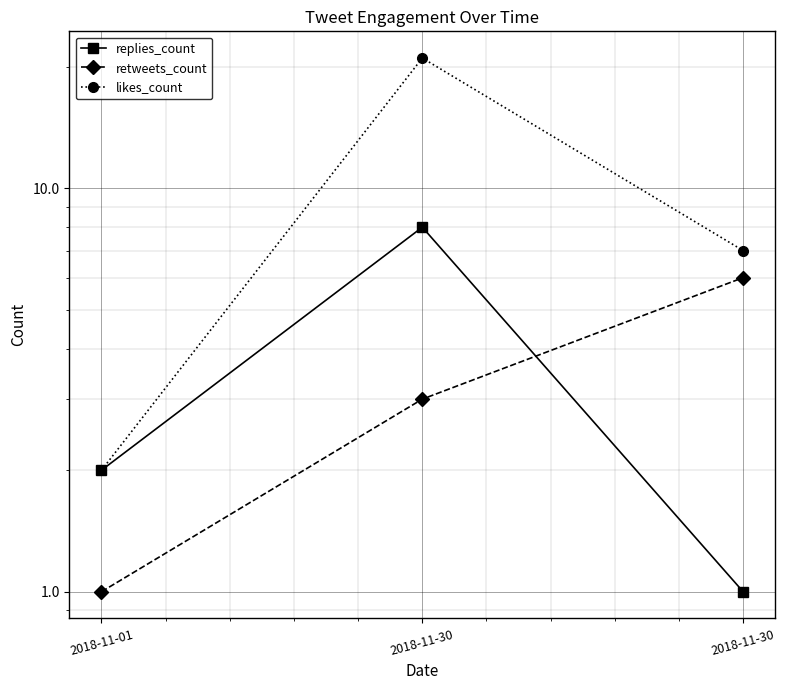

How many replies_count values are between 1 and 8?

3